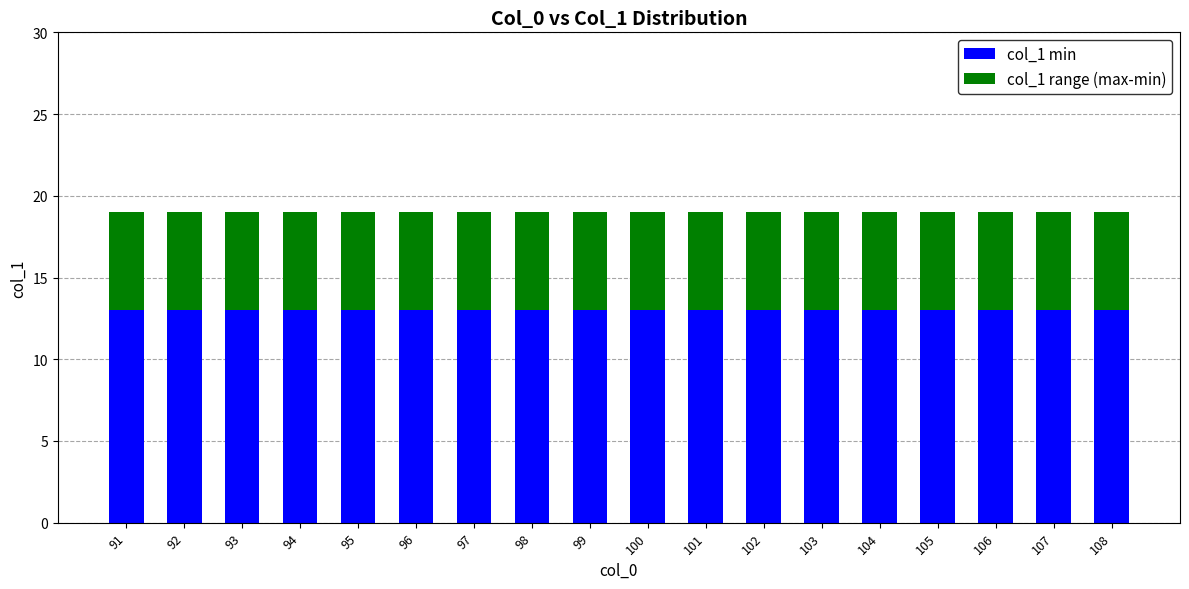

What is the total value across all series at 99?

19